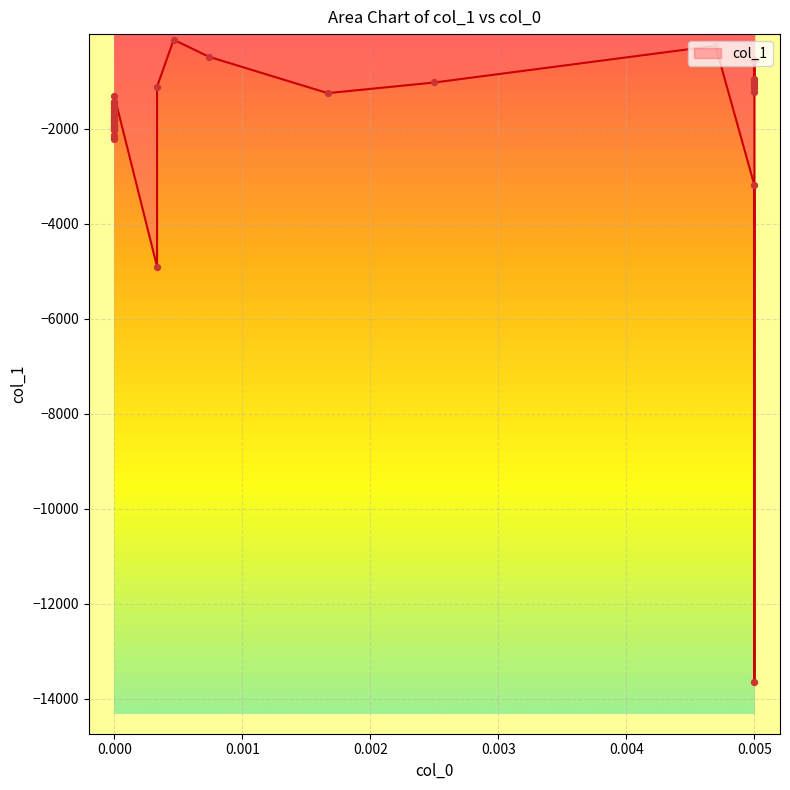

What is the change in value from 11 to 23?

+394.4